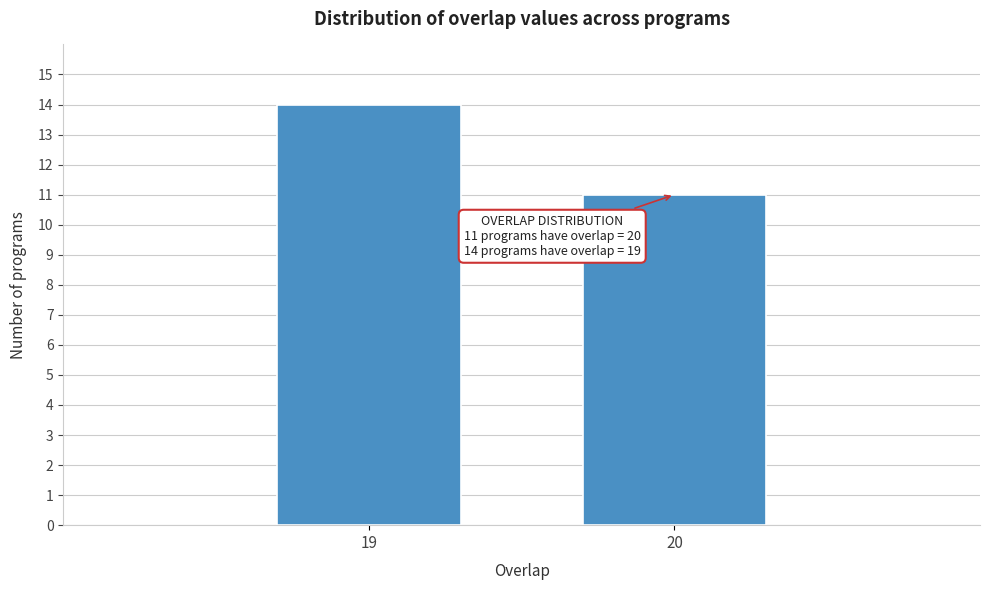

Reading left to right, transcribe all the data shown in this chart.

19=14	20=11